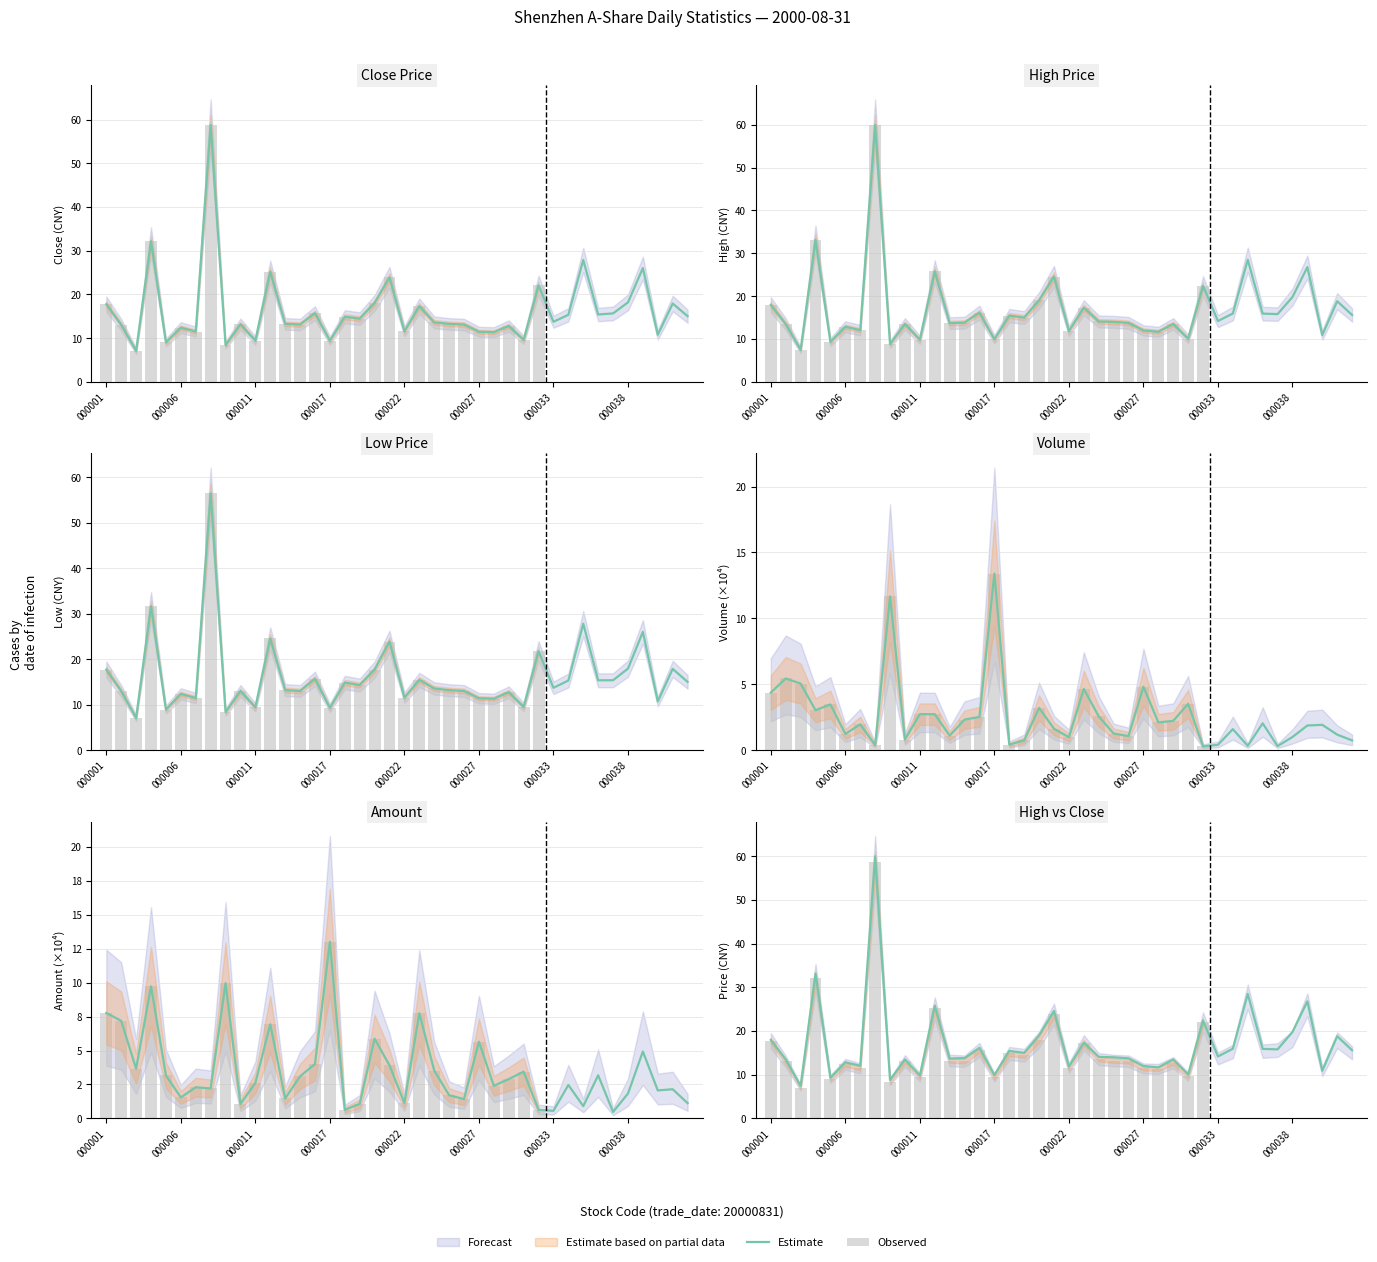

What is the smallest value displayed?

0.3